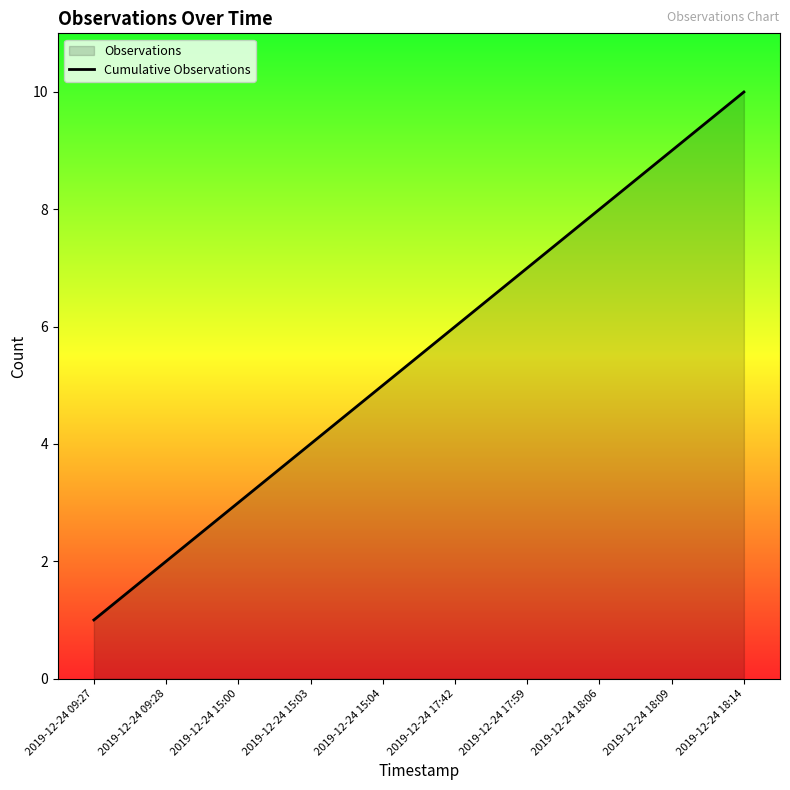

True or false: there are more than 1 points higher than both neighbors.

False